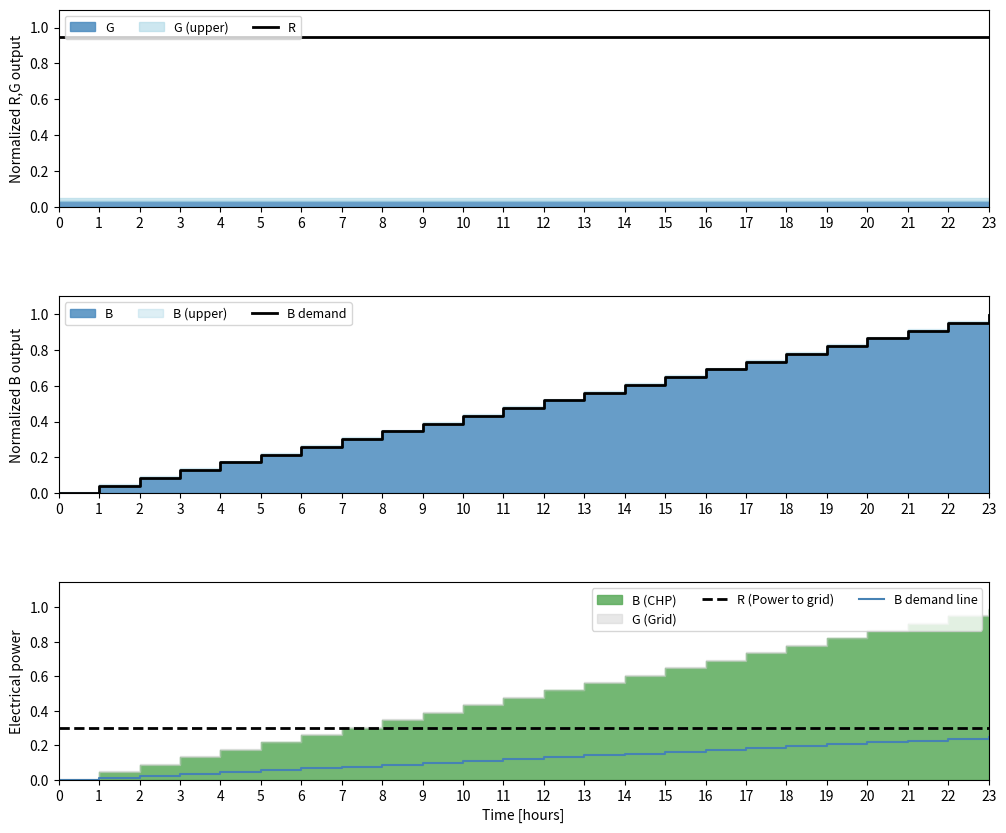

Rank the series by their maximum value, from lowest to highest.

B demand line, R (Power to grid), R, B demand